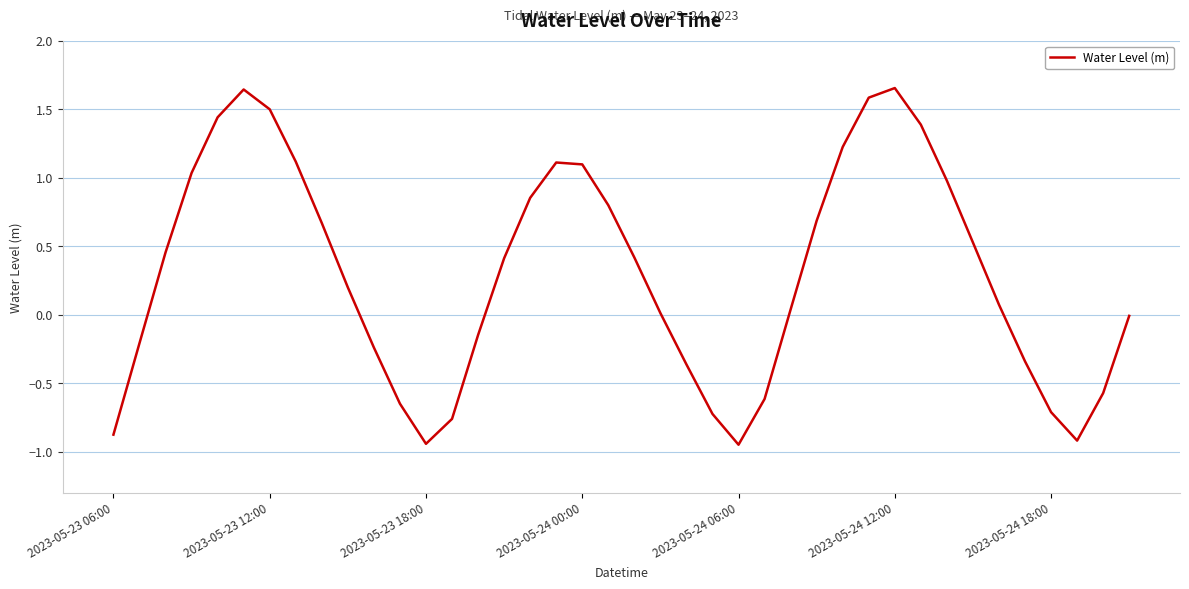

What is the difference between the maximum and minimum values?

2.6